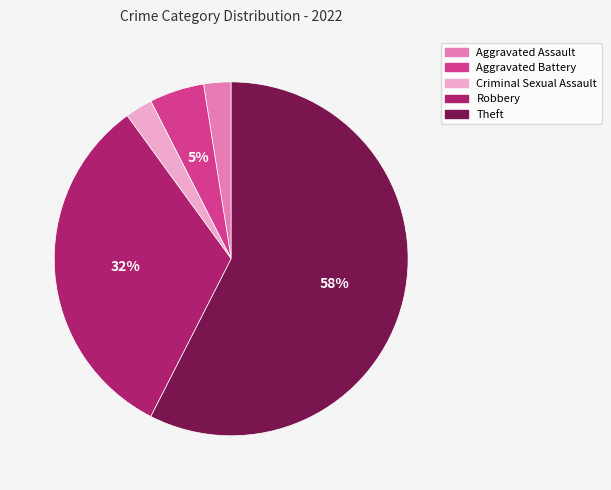

Is the sum of Aggravated Assault and Robbery greater than half?

No